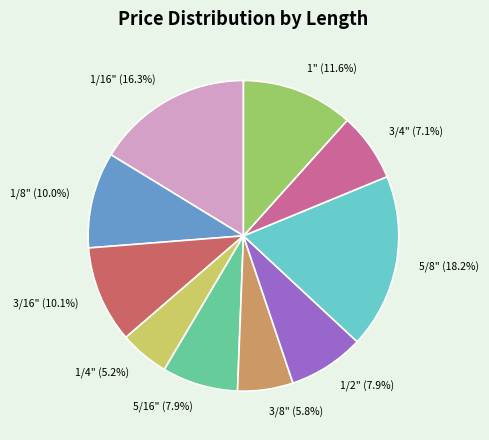

How many segments does this pie chart have?

10